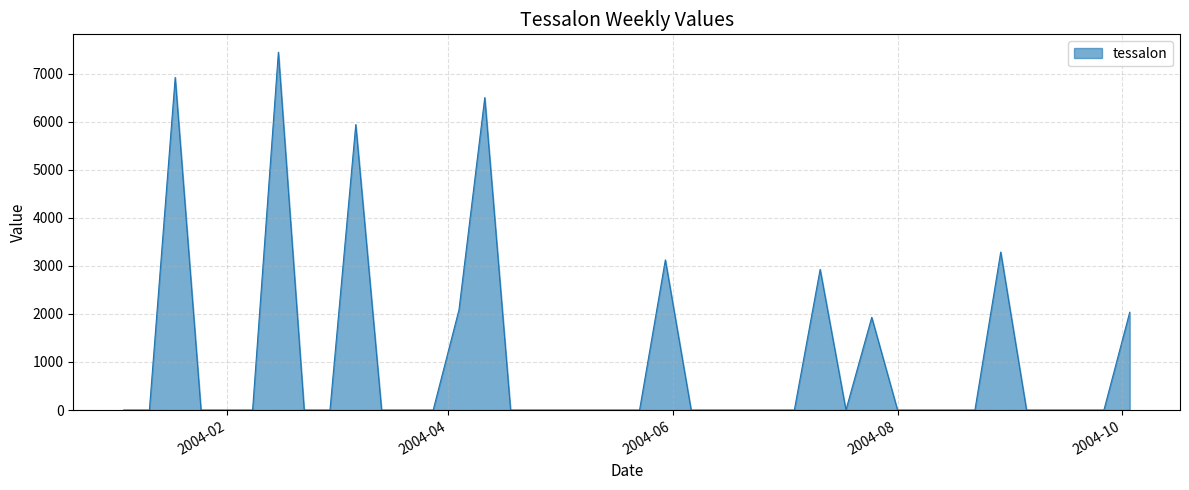

True or false: the data has more than 2 interior local peaks.

True